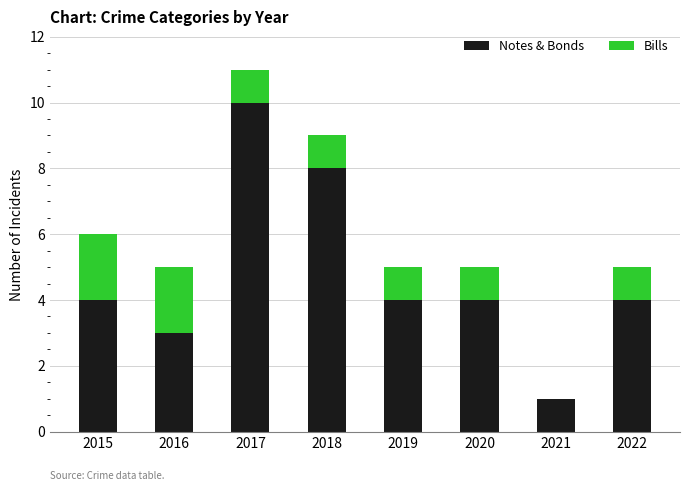

What is the sum of the Notes & Bonds values at 2019 and 2020?

8